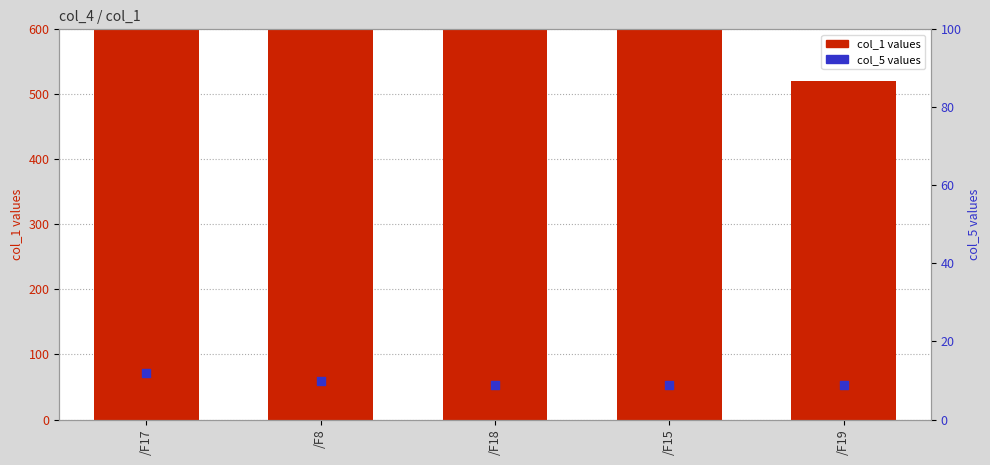

Which series has the widest spread of Y values?

col_1 (left axis)